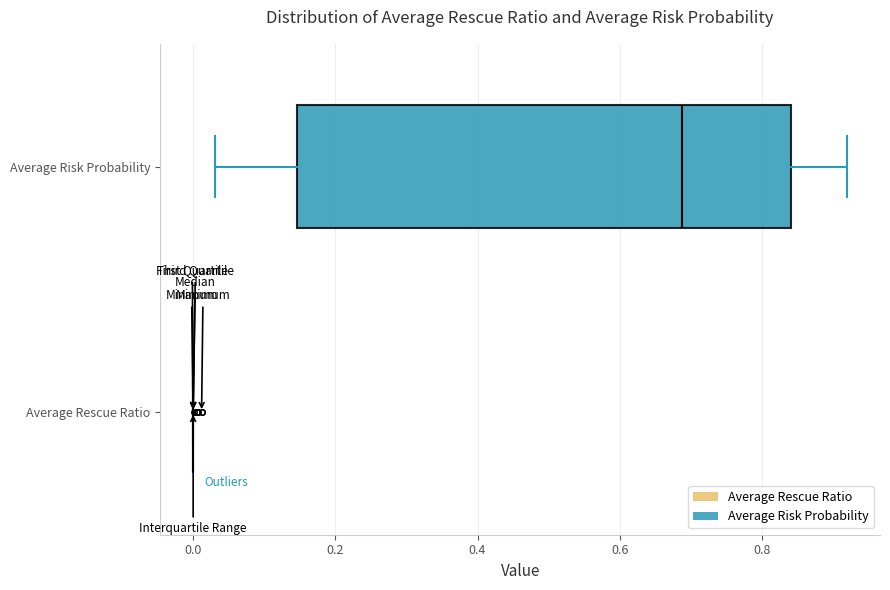

Comparing the boxes themselves (not the whiskers), which one is the widest?

Average Risk Probability